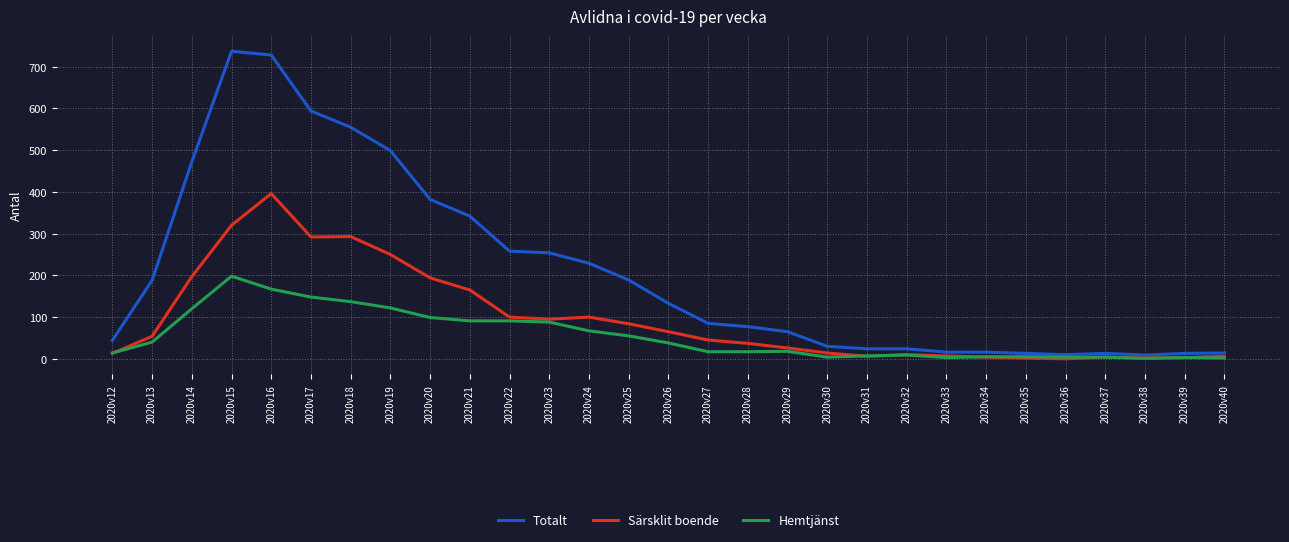

Rank the series by their average value, from highest to lowest.

Totalt, Särsklit boende, Hemtjänst